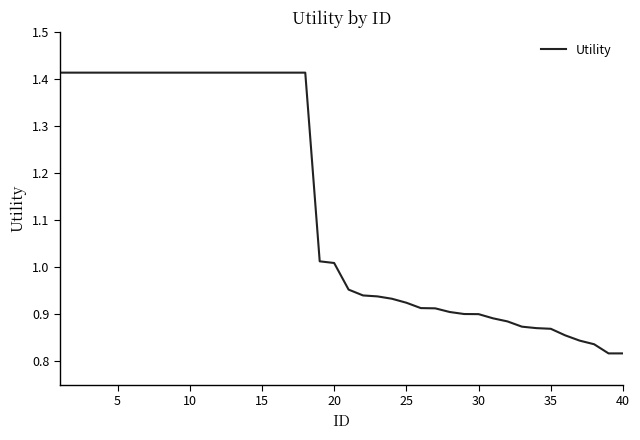

What is the difference between the maximum and minimum values?

0.6